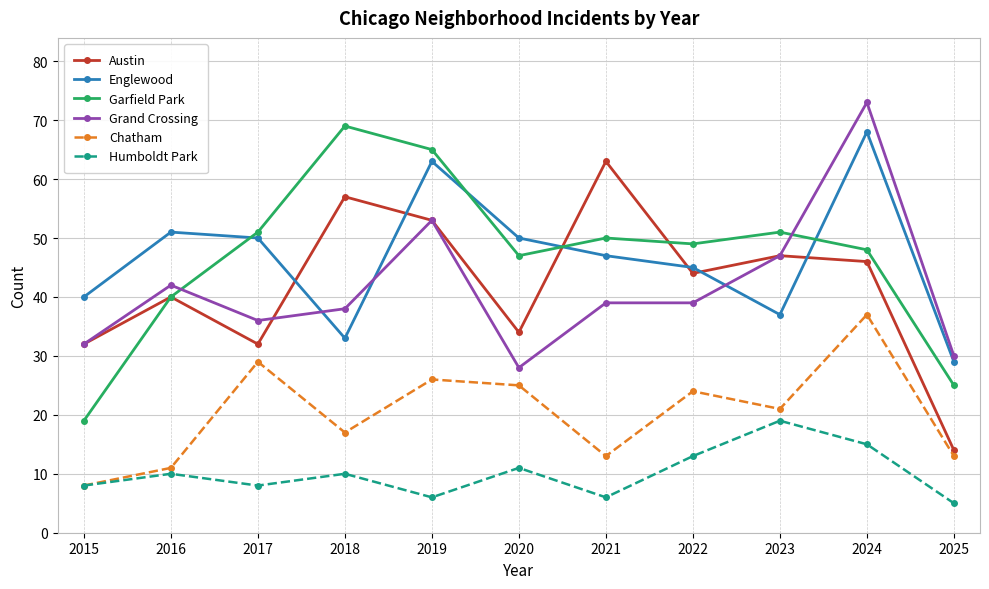

What is the difference between the Garfield Park values at 2018 and 2022?

20